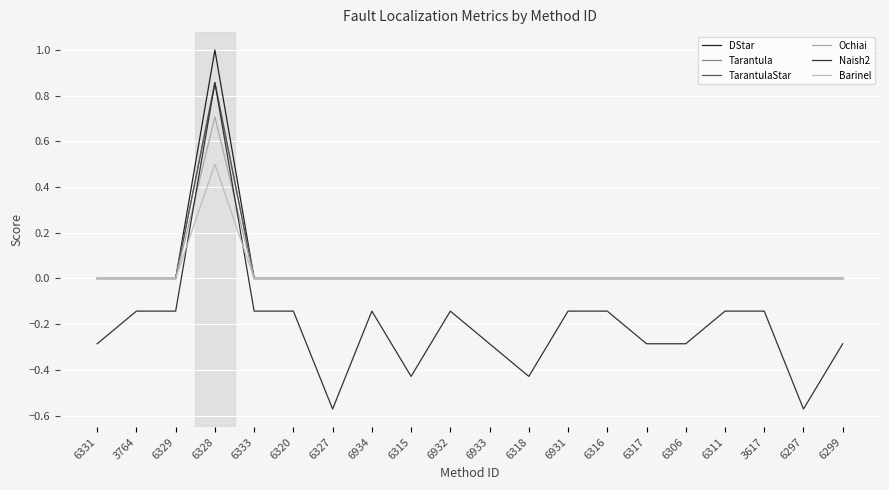

At which category is the sum across all series the highest?

6328